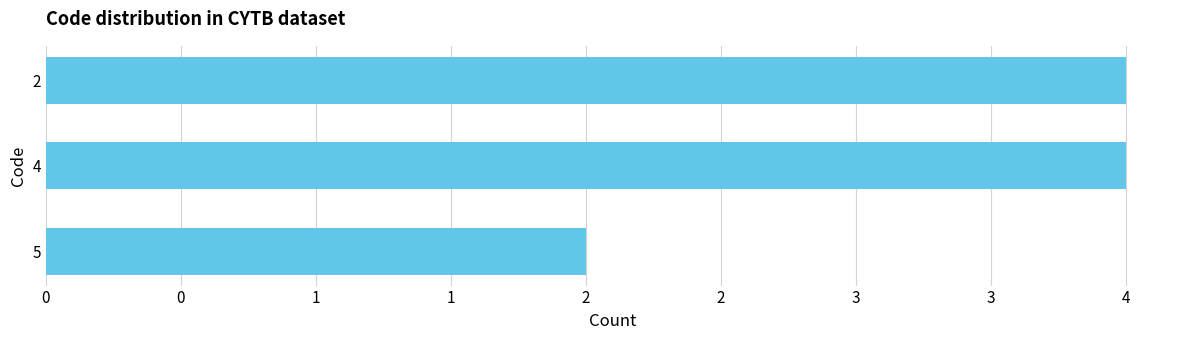

What is the maximum value shown in the chart?

4